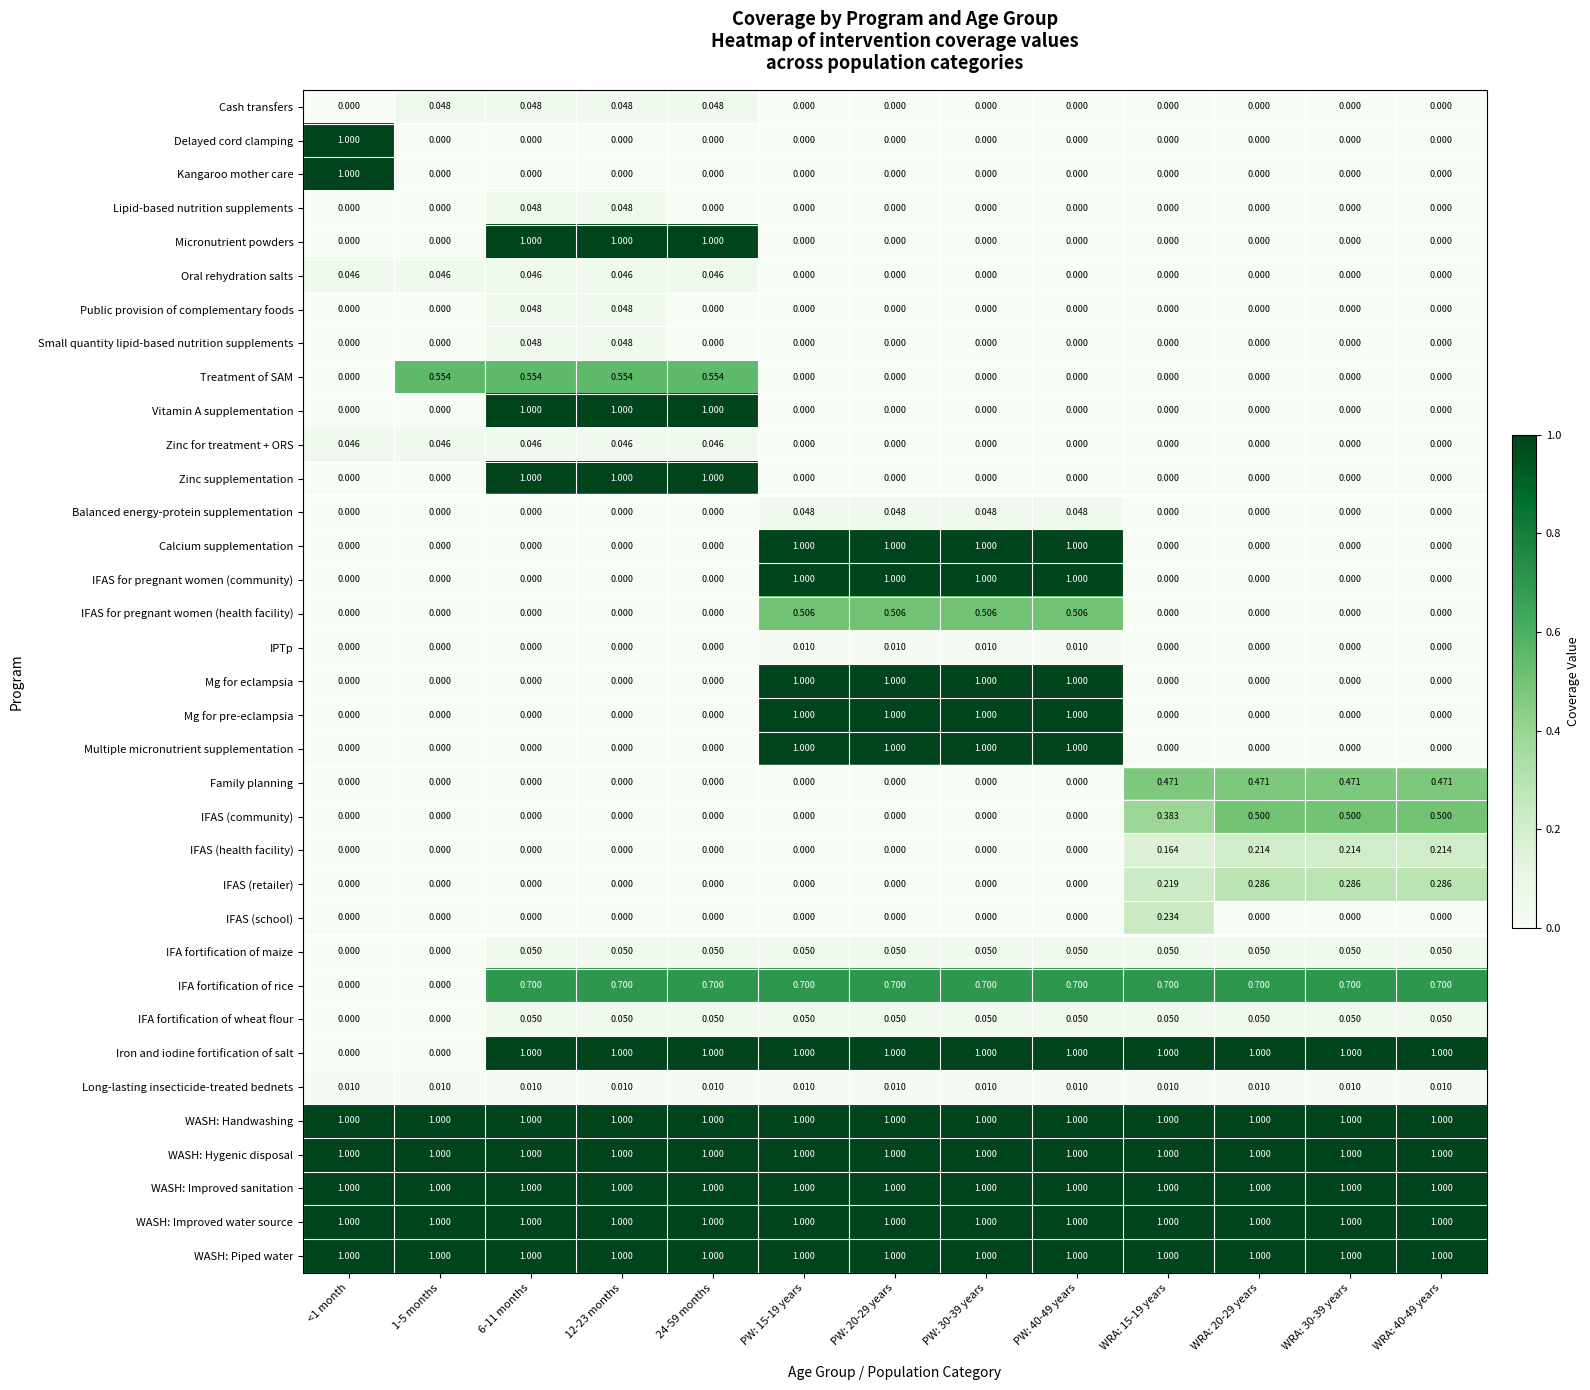

Count the number of categories in the chart.

13